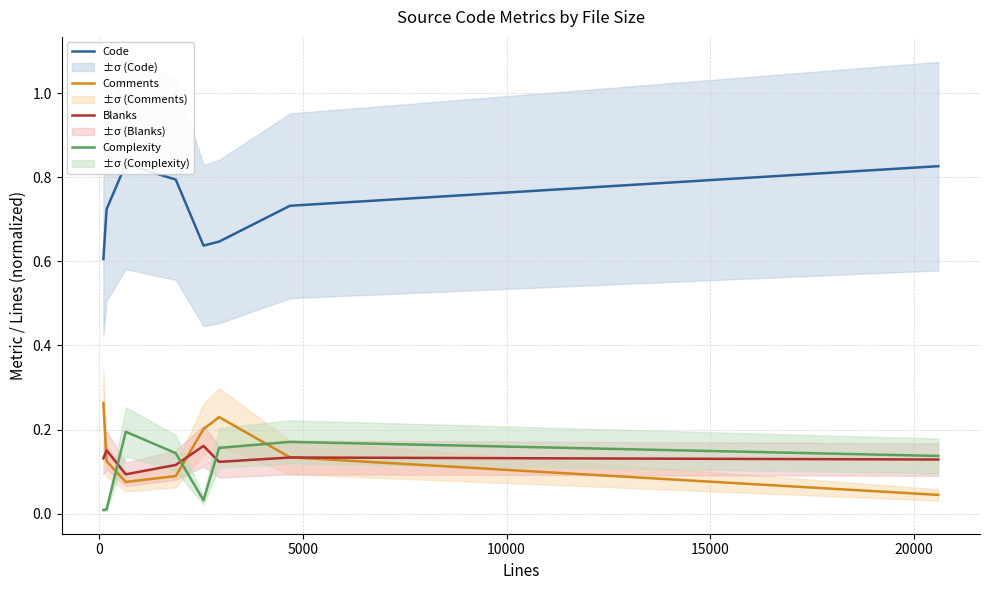

Which series ends up on top after the final intersection of Complexity and Comments?

Complexity